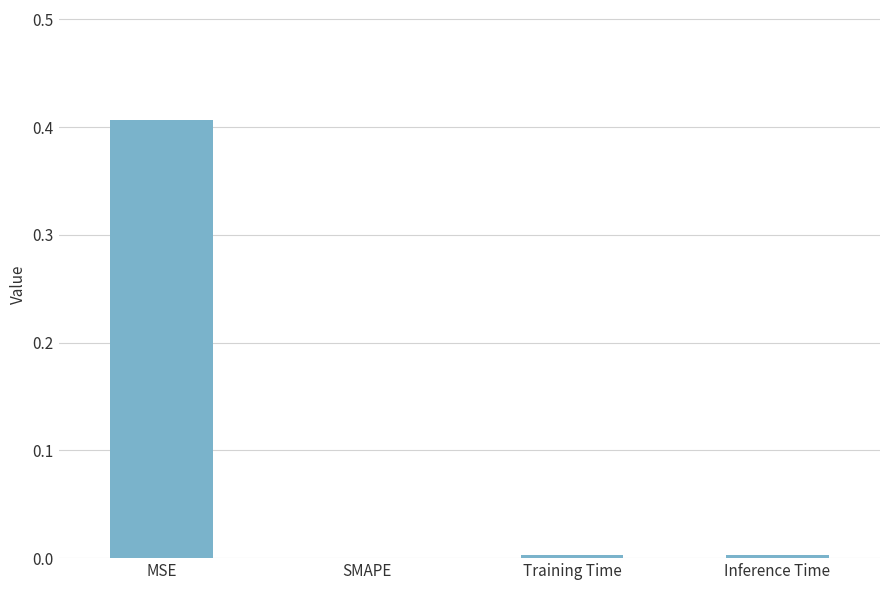

True or false: the data shows 0.0 at Training Time.

True